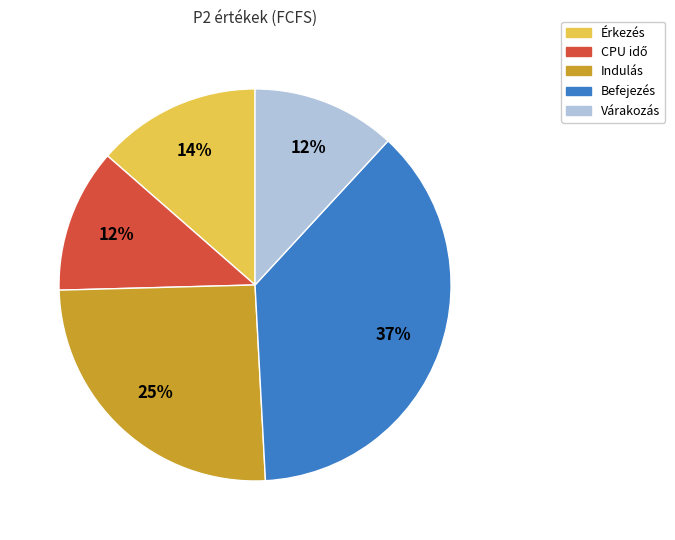

Approximately how many times larger is the value at Befejezés compared to Várakozás?

3.1